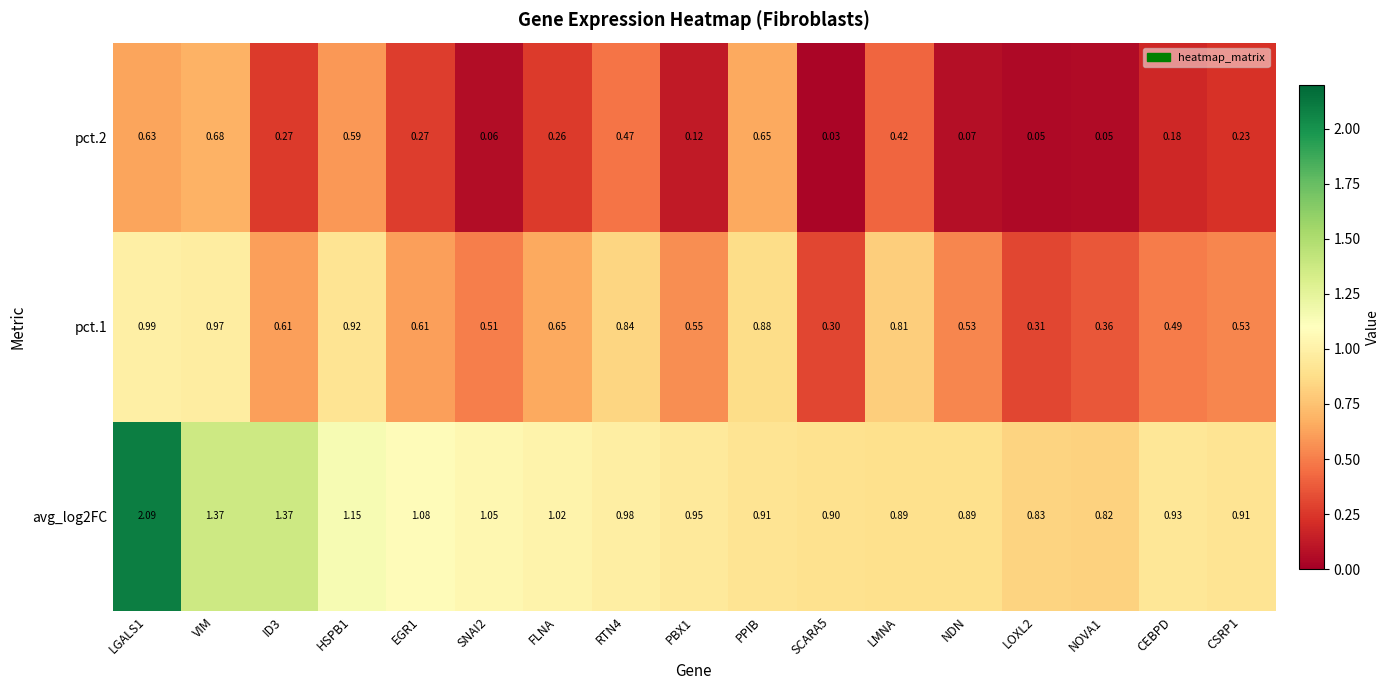

Is the value of avg_log2FC at CSRP1 greater than the value of pct.2 at FLNA?

Yes